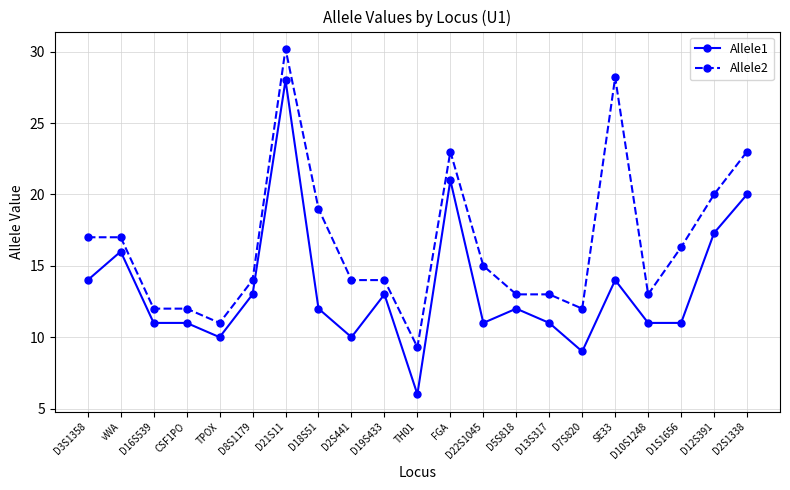

True or false: Allele2 has a value of 11.0 at TPOX.

True